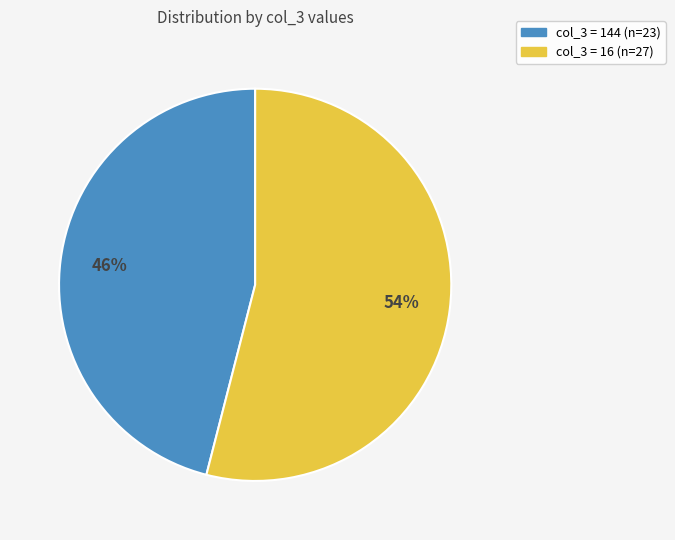

To the nearest percent, what is the average slice percentage?

50%